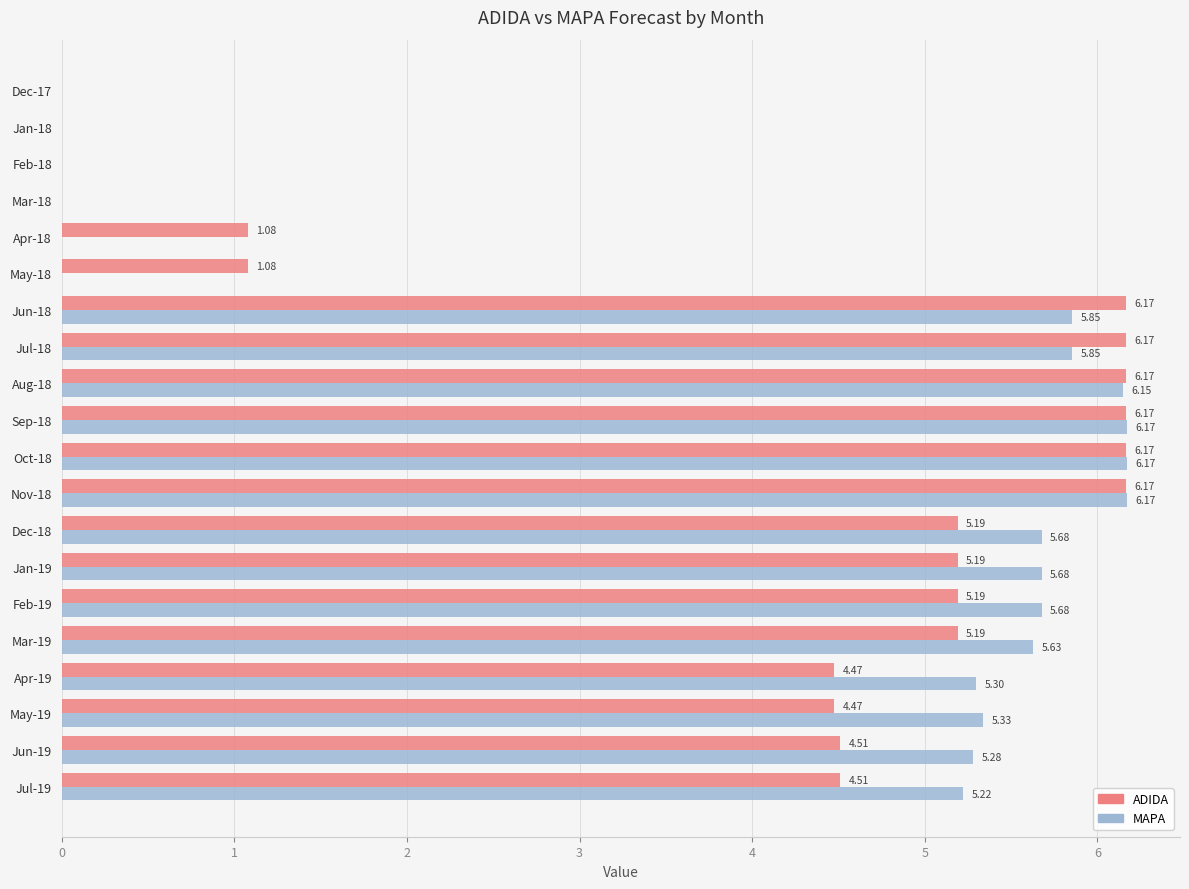

What is the sum of all ADIDA values?

77.9